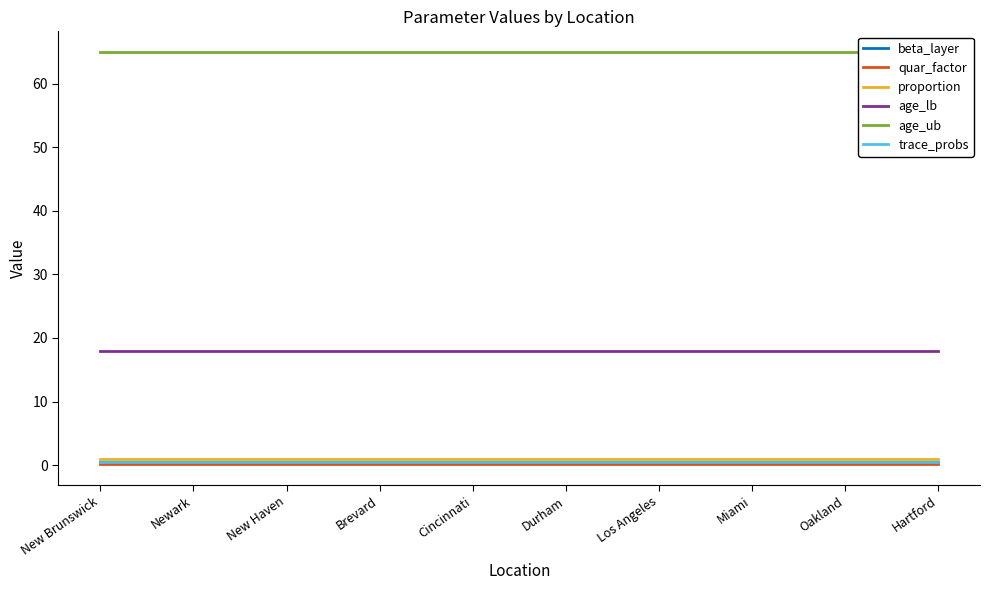

Reading left to right, extract all data points from this chart.

beta_layer: 0.5	0.5	0.5	0.5	0.5	0.5	0.5	0.5	0.5	0.5
quar_factor: 0.1	0.1	0.1	0.1	0.1	0.1	0.1	0.1	0.1	0.1
proportion: 1.0	1.0	1.0	1.0	1.0	1.0	1.0	1.0	1.0	1.0
age_lb: 18.0	18.0	18.0	18.0	18.0	18.0	18.0	18.0	18.0	18.0
age_ub: 65.0	65.0	65.0	65.0	65.0	65.0	65.0	65.0	65.0	65.0
trace_probs: 0.5	0.5	0.5	0.5	0.5	0.5	0.5	0.5	0.5	0.5